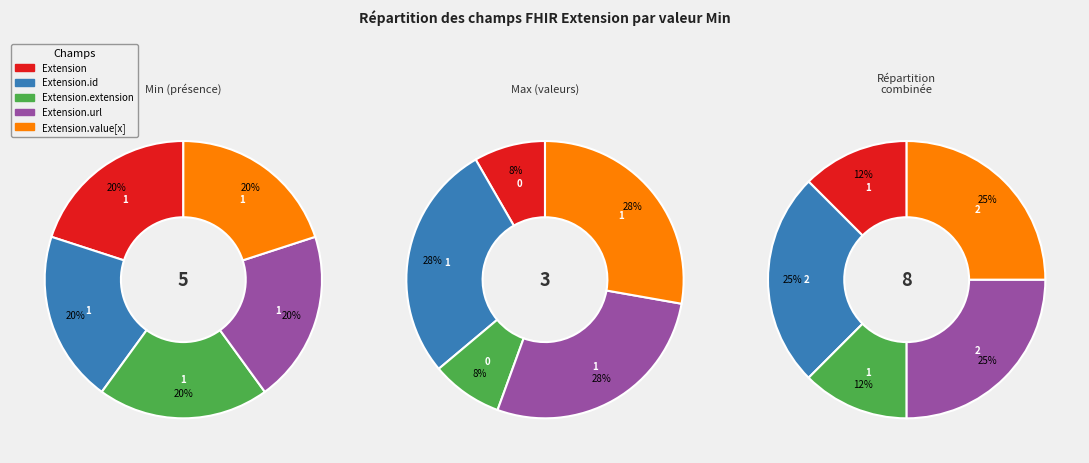

What is the smallest slice in the pie chart?

Extension